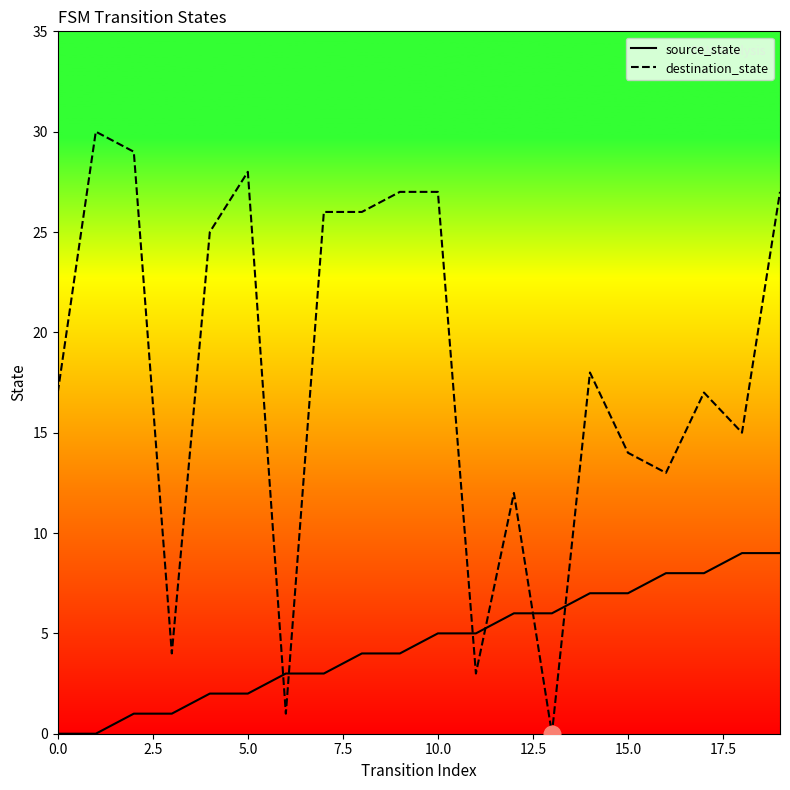

List the series in order of their peak value, highest first.

destination_state, source_state